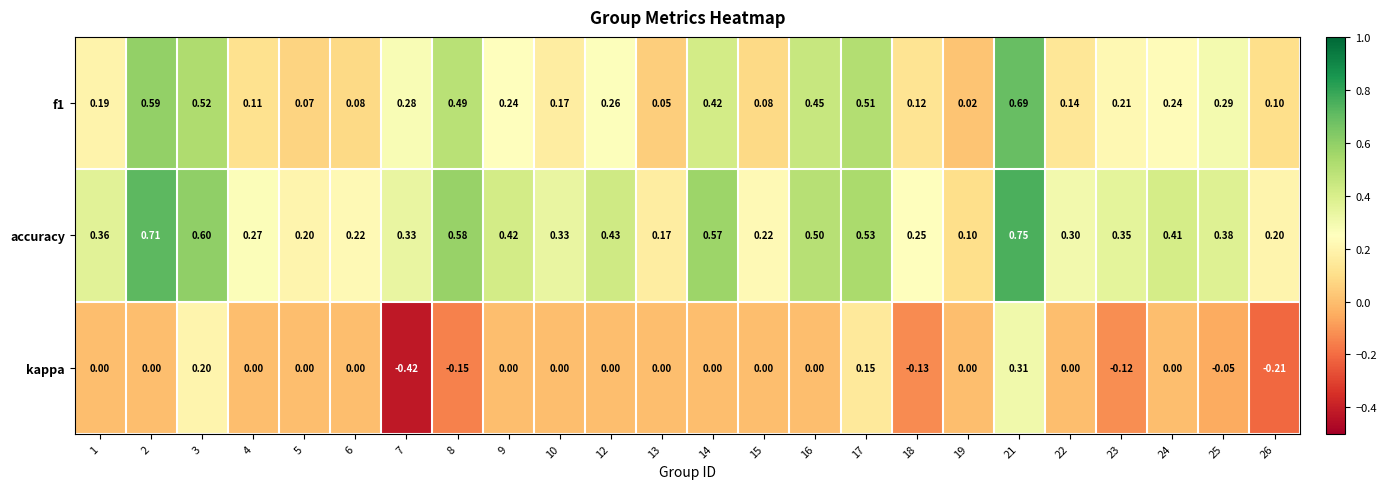

Between 4 and 15, which series saw the biggest shift?

accuracy